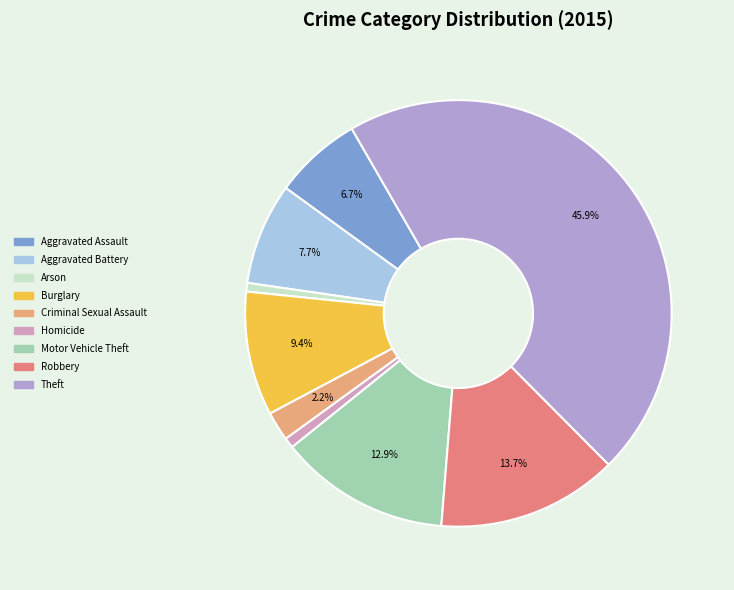

Count the number of slices in the pie.

9